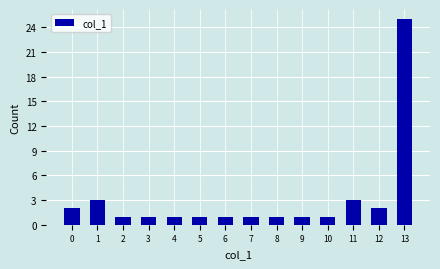

Reading left to right, transcribe this chart: for each bar, give the range it covers on the x-axis and its height. The values are not printed on the chart, so give them approximately, as read against the axis.

-0.5 to 0.5: 2
0.5 to 1.5: 3
1.5 to 2.5: 1
2.5 to 3.5: 1
3.5 to 4.5: 1
4.5 to 5.5: 1
5.5 to 6.5: 1
6.5 to 7.5: 1
7.5 to 8.5: 1
8.5 to 9.5: 1
9.5 to 10.5: 1
10.5 to 11.5: 3
11.5 to 12.5: 2
12.5 to 13.5: 25